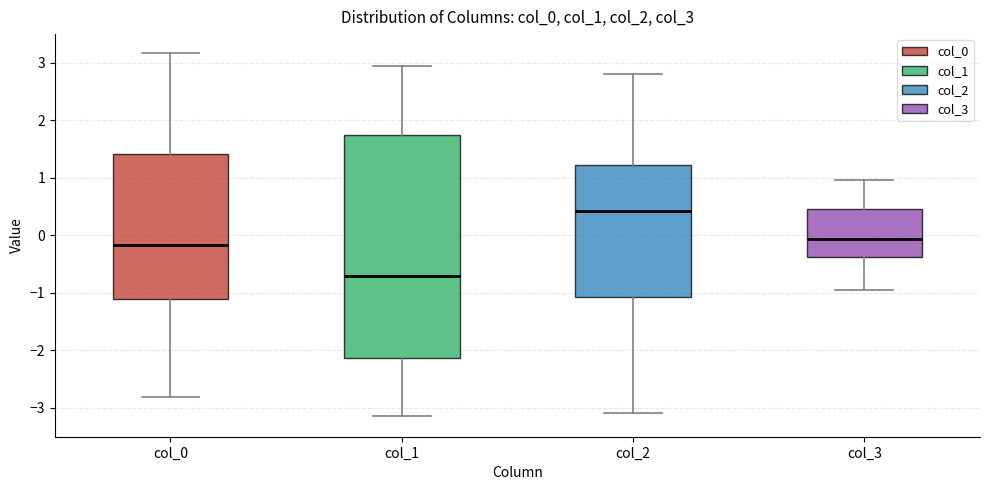

Which box's median line is the lowest?

col_1